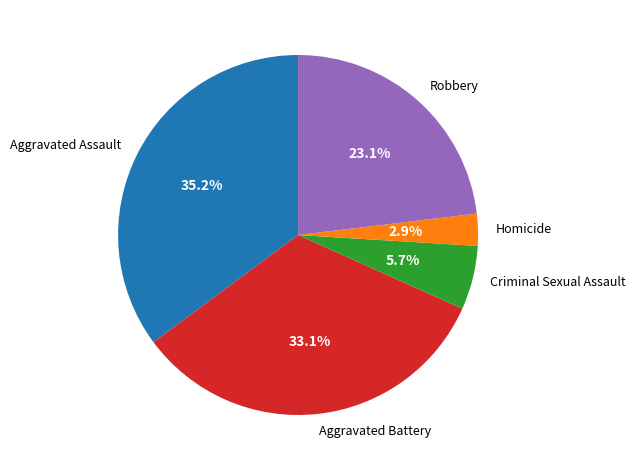

Combined, do Criminal Sexual Assault and Robbery account for over 50%?

No